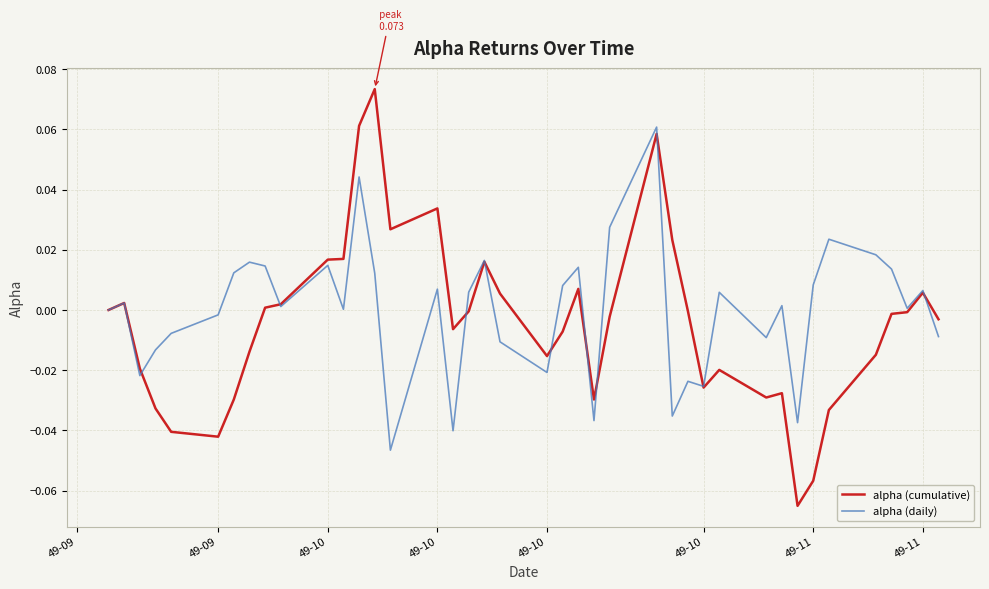

Rank the series by their maximum value, from lowest to highest.

alpha (daily), alpha (cumulative)